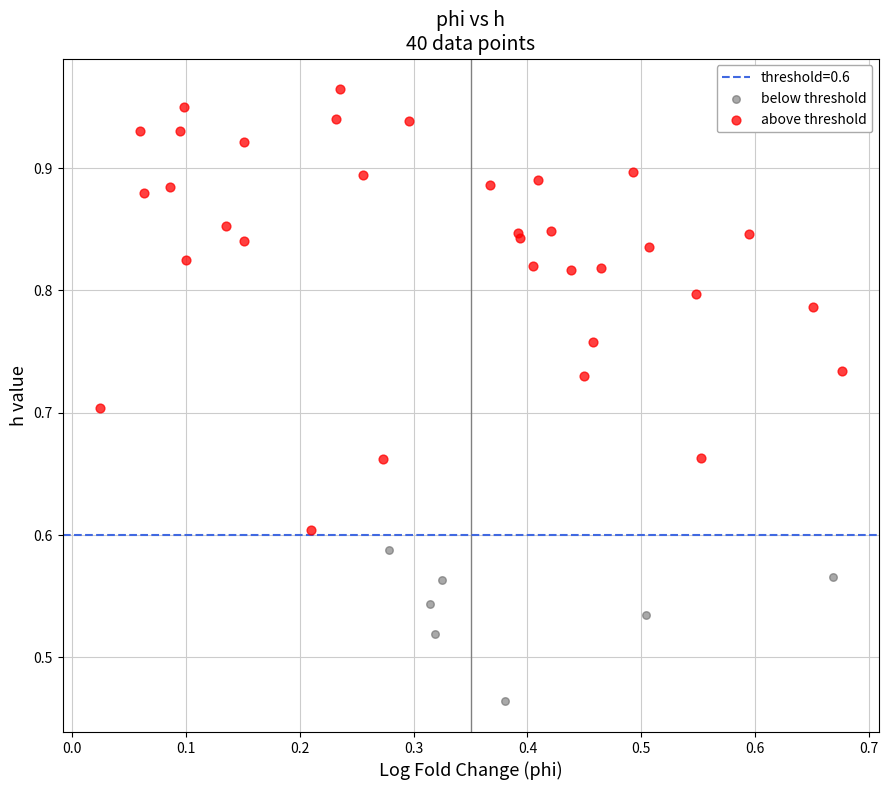

Which series has the widest spread of Y values?

above threshold